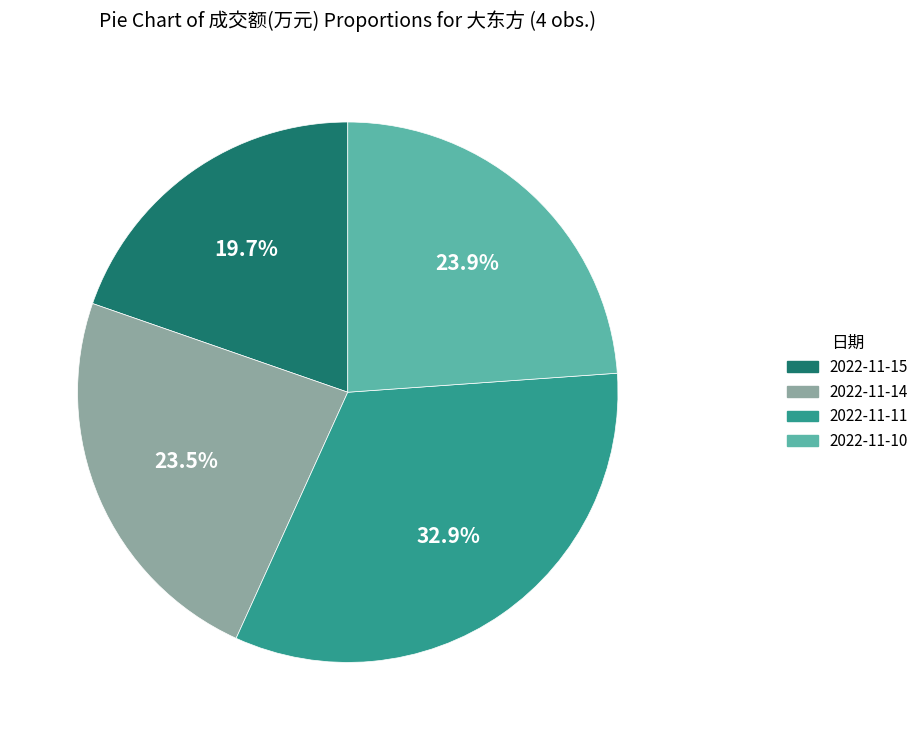

How many slices are in this pie chart?

4